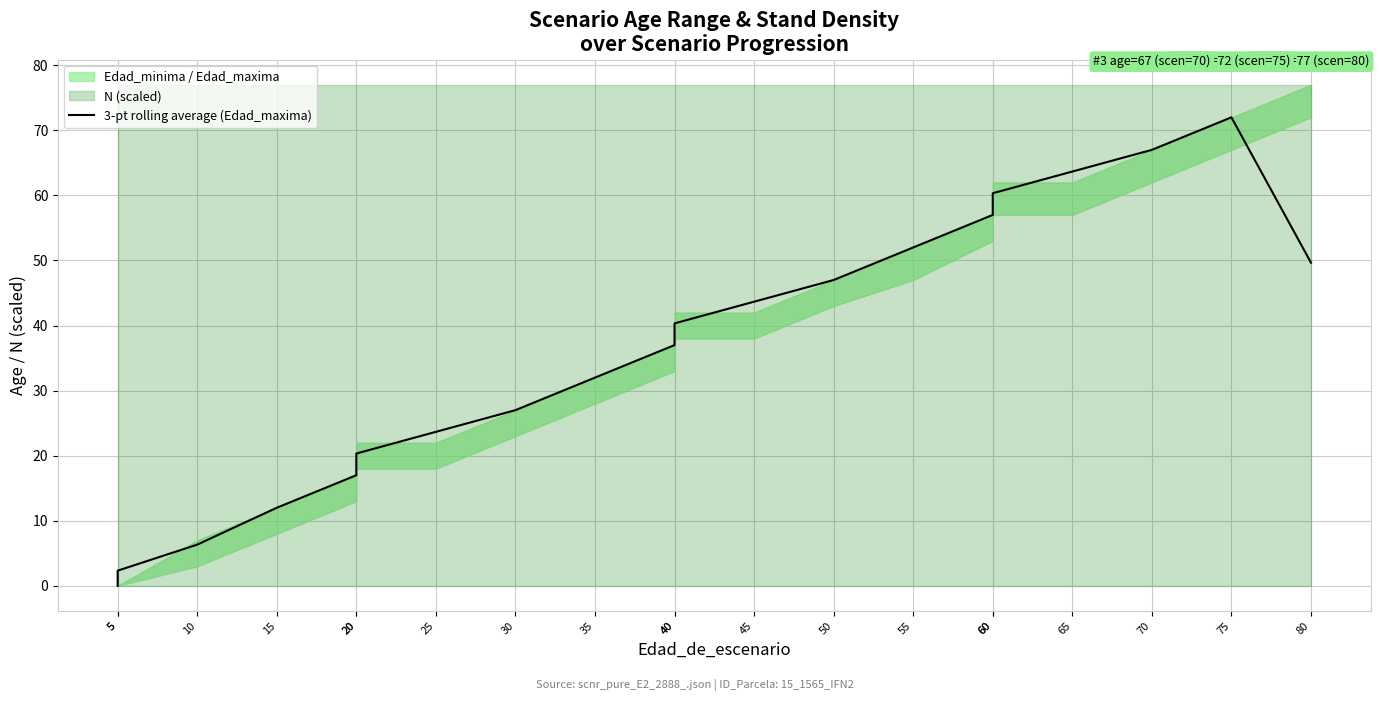

What is the change in value from 20 to 75?

+51.7